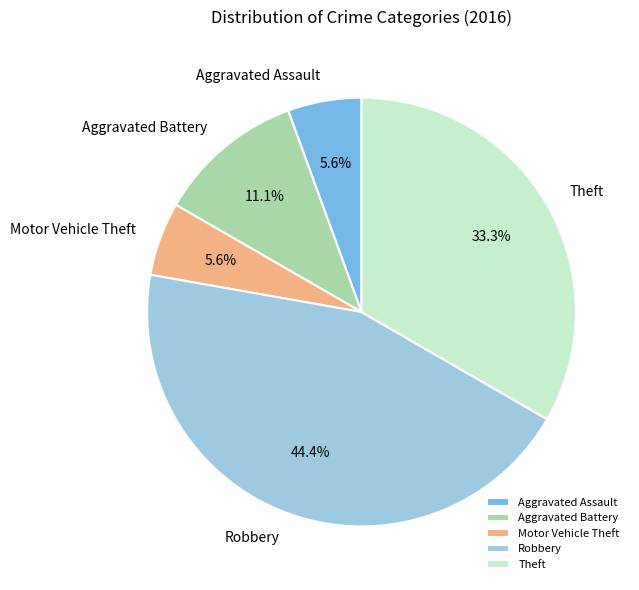

The Motor Vehicle Theft slice represents 6% of the pie. True or false?

True